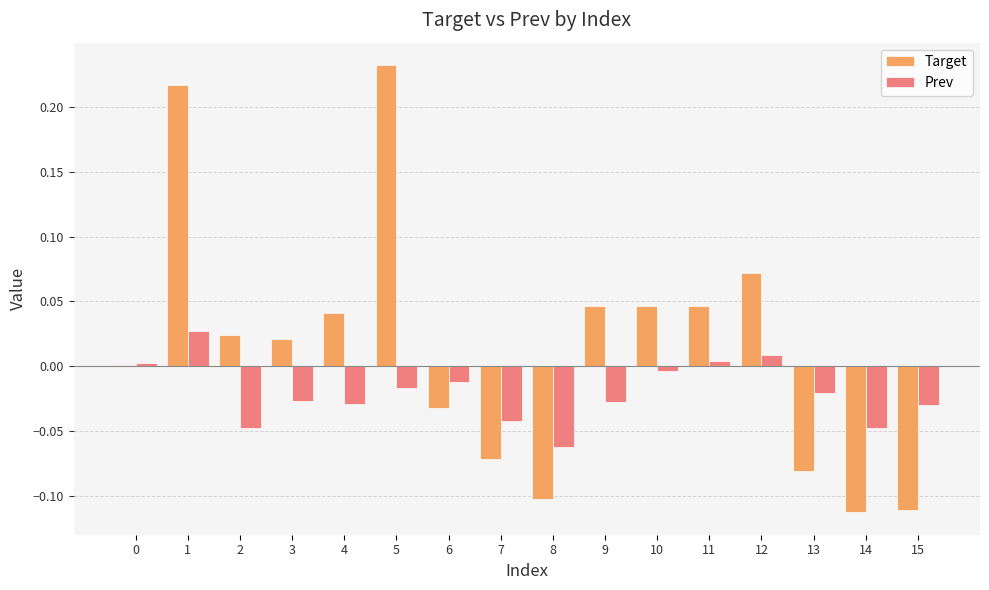

Count the number of data series in this chart.

2